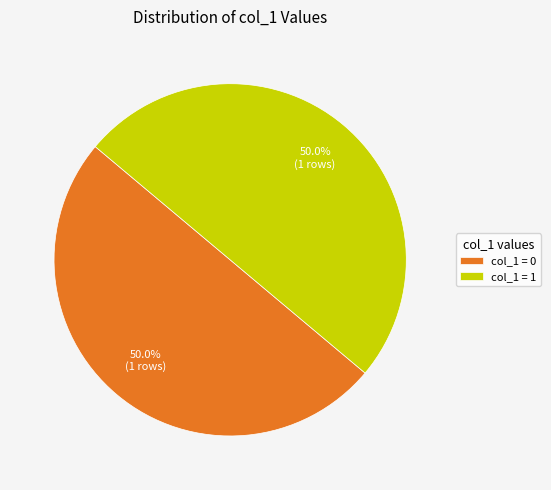

To the nearest percent, what is the difference between the largest and smallest slice percentages?

0%